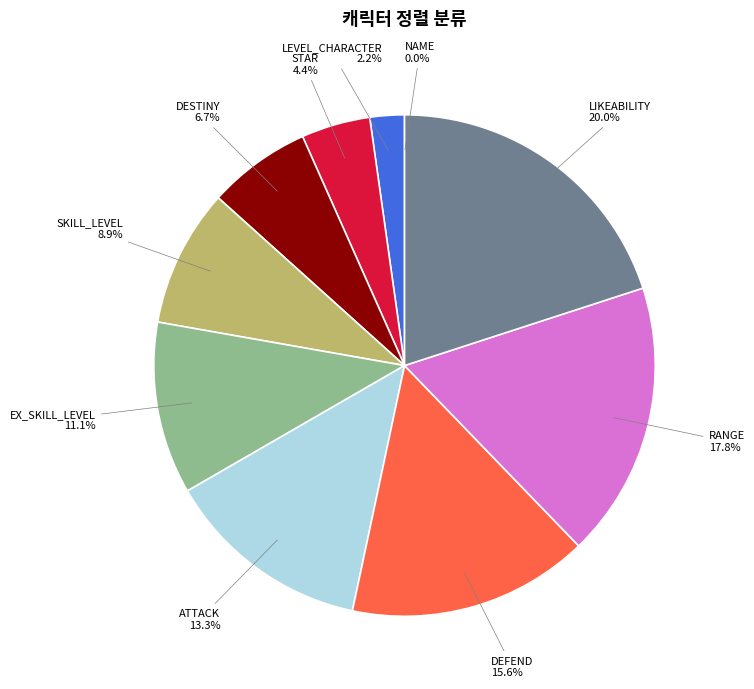

Is EX_SKILL_LEVEL the majority of the pie?

No